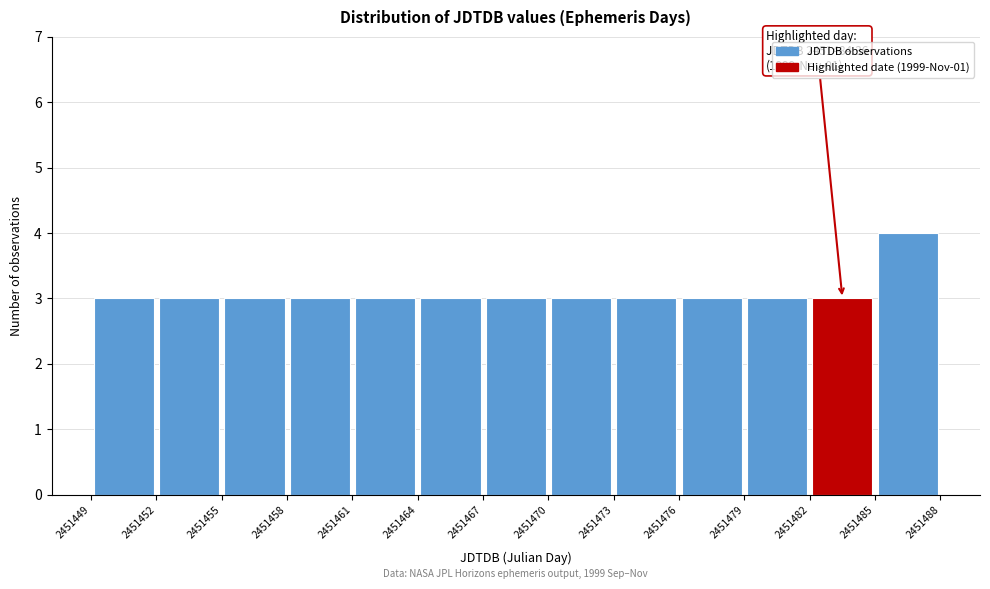

Which range on the x-axis has the tallest bar?

2451485 to 2451488